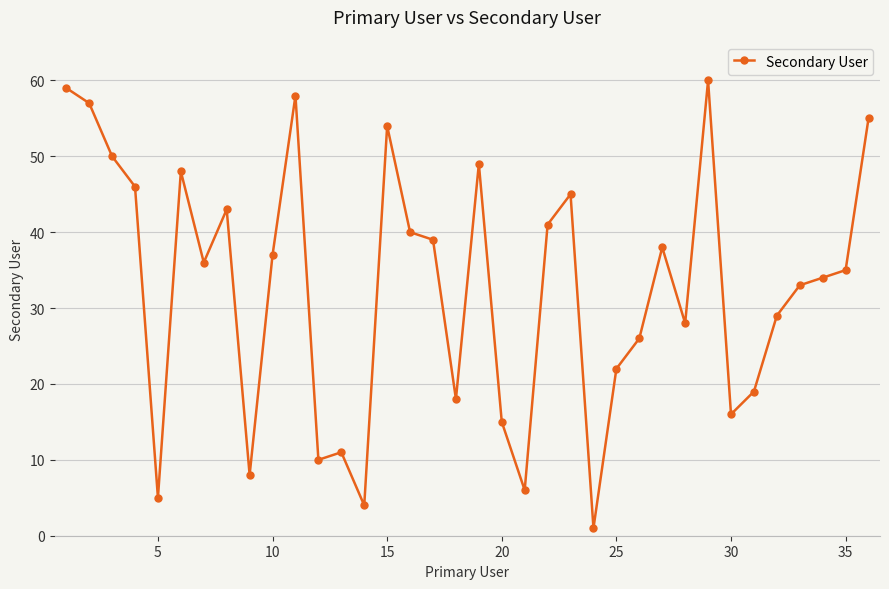

What is the greatest value displayed?

60